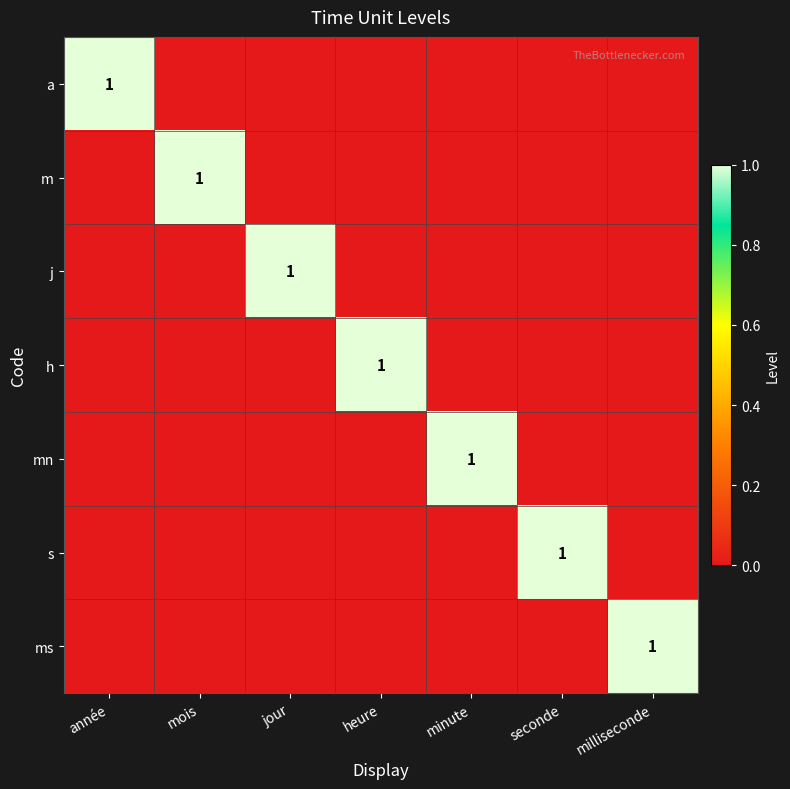

How many data points in j are above 0?

1